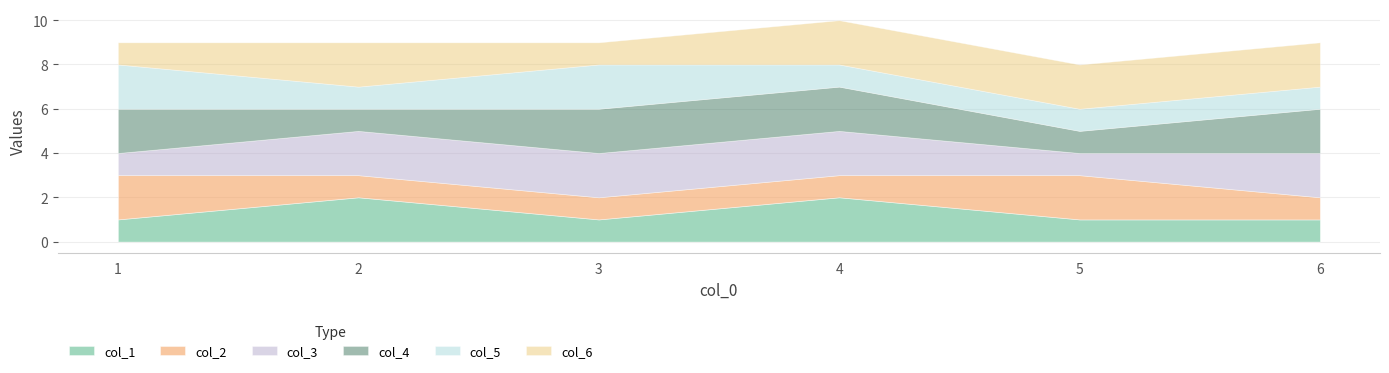

Which category has the lowest value in the col_2 series?

2